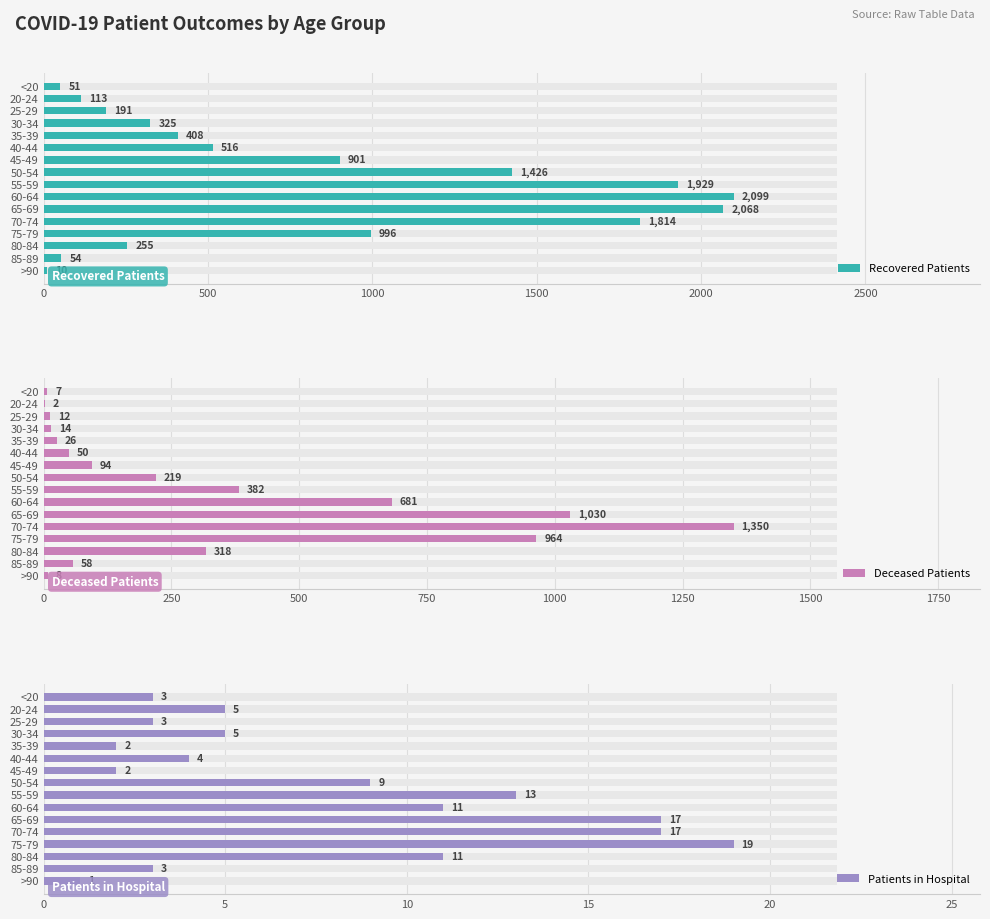

Which series changed the most between 30-34 and 70-74?

Recovered Patients